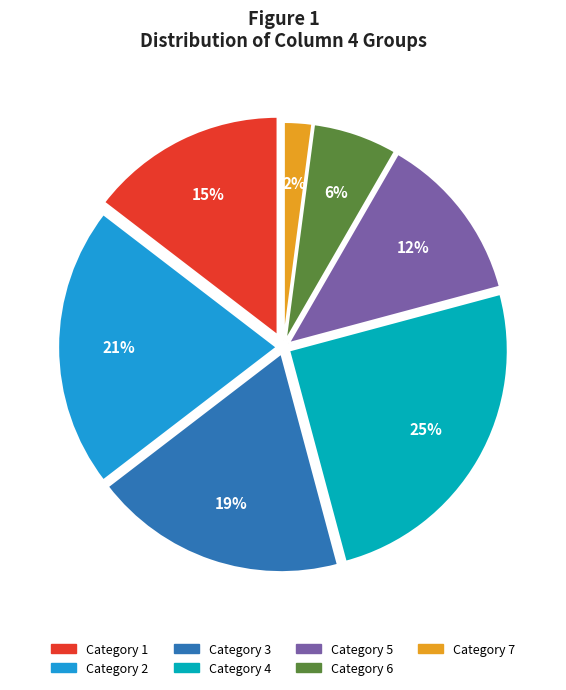

Which slice is the largest?

Category 4